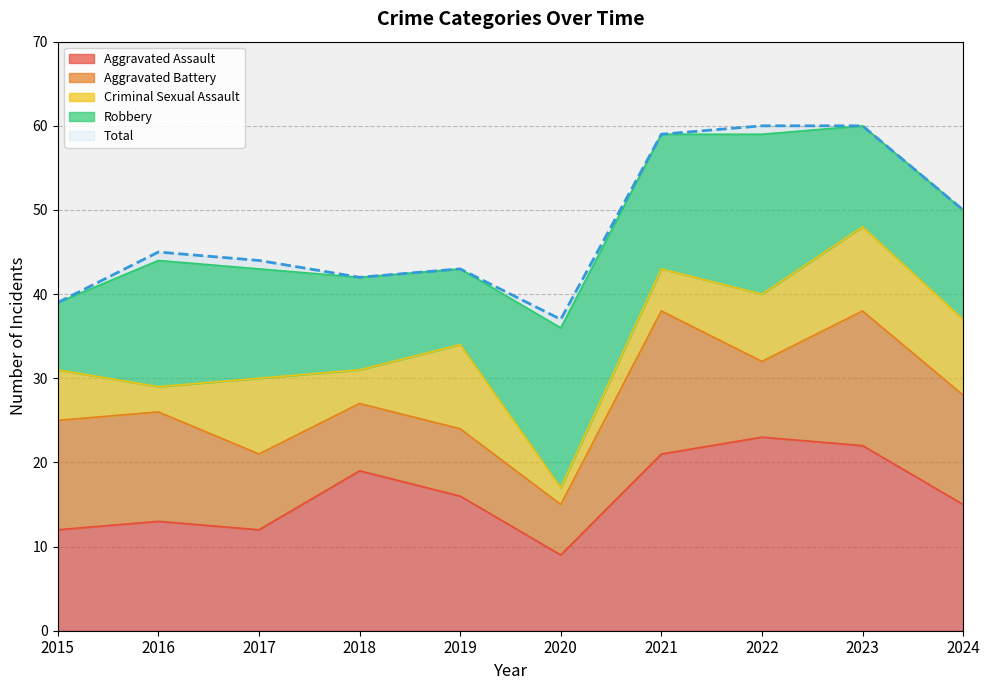

What is the value of the Criminal Sexual Assault point at the 8th from the left?

8